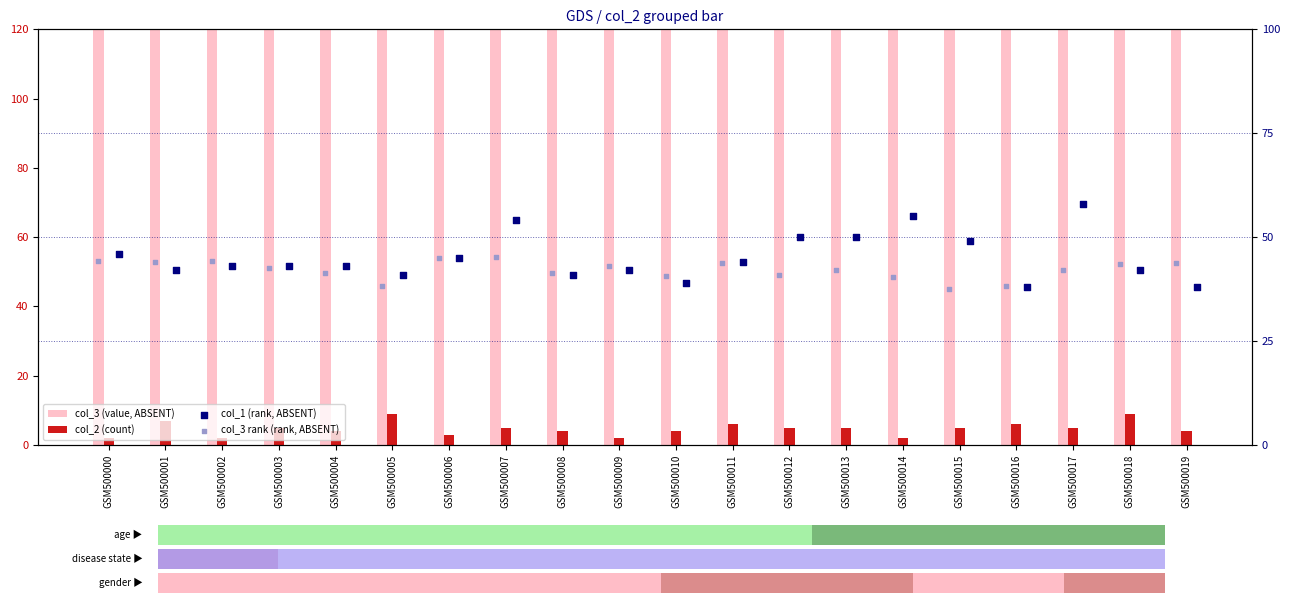

At which category is the sum across all series the highest?

GSM500007